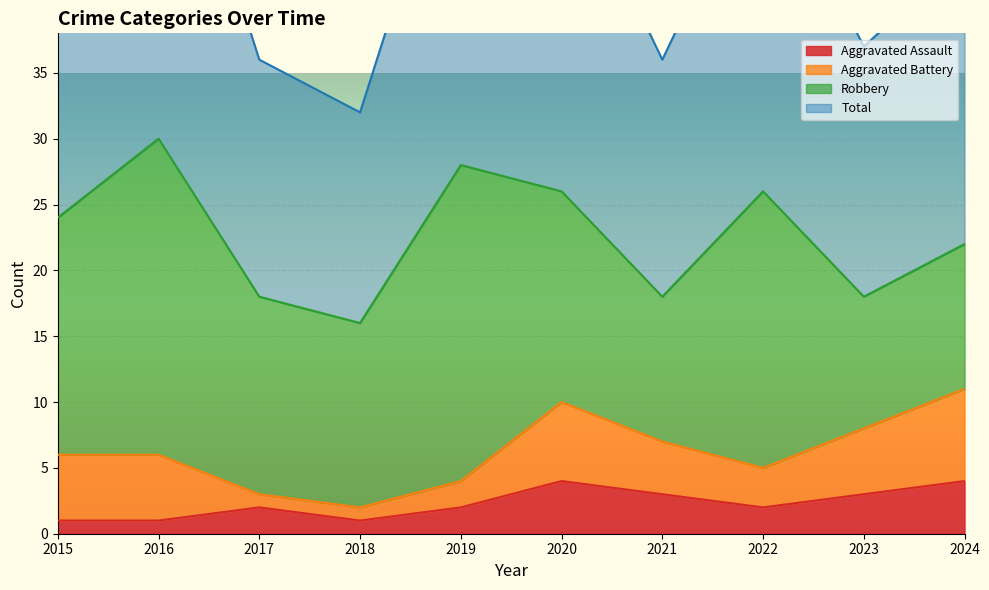

Is it true that Aggravated Assault equals 2 at 2017?

True